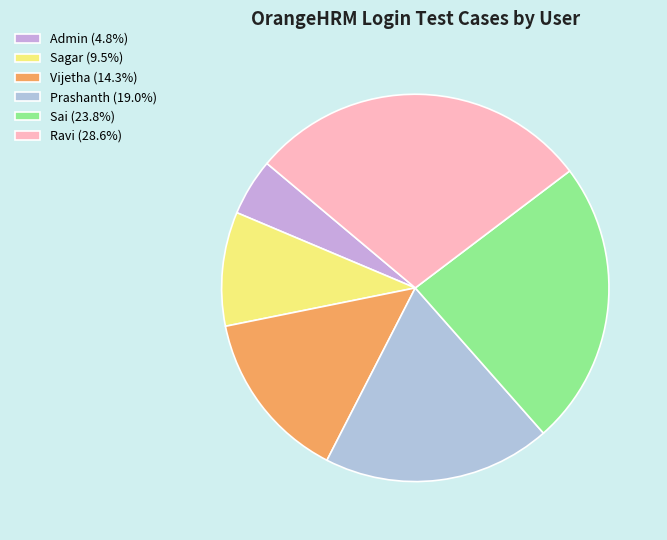

What is the change in value from Admin to Vijetha?

+2